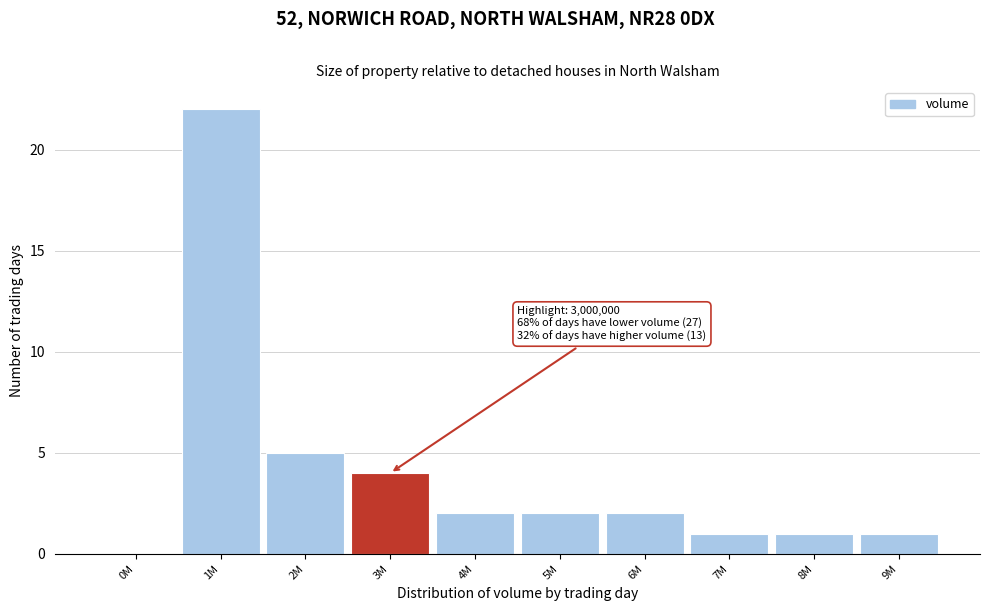

Reading right to left, transcribe all the data shown in this chart.

9M=1	8M=1	7M=1	6M=2	5M=2	4M=2	3M=4	2M=5	1M=22	0M=0